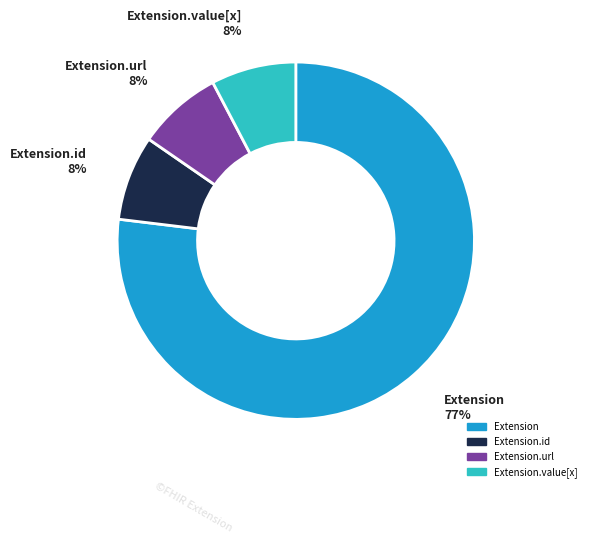

To the nearest percent, what is the average slice percentage?

25%